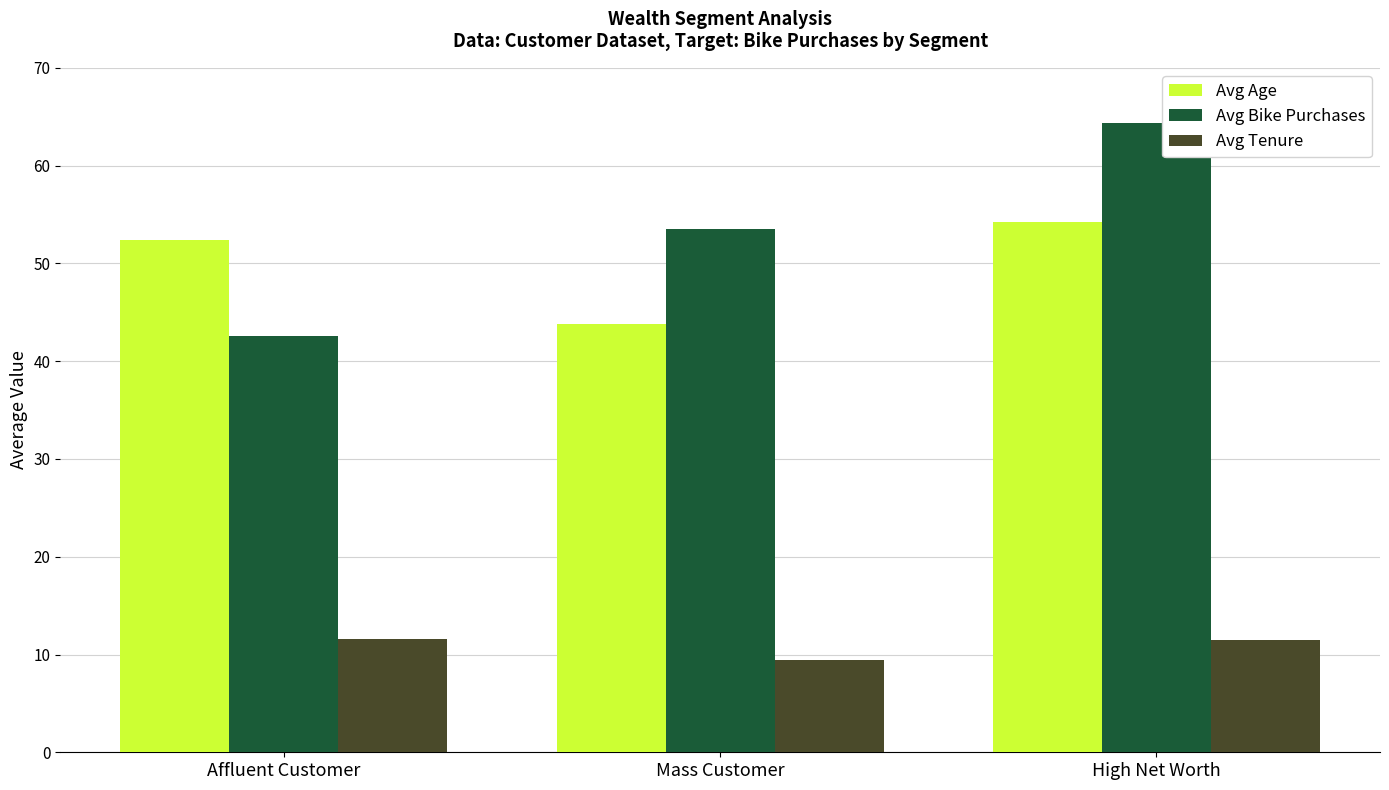

How many bars are there in total?

9